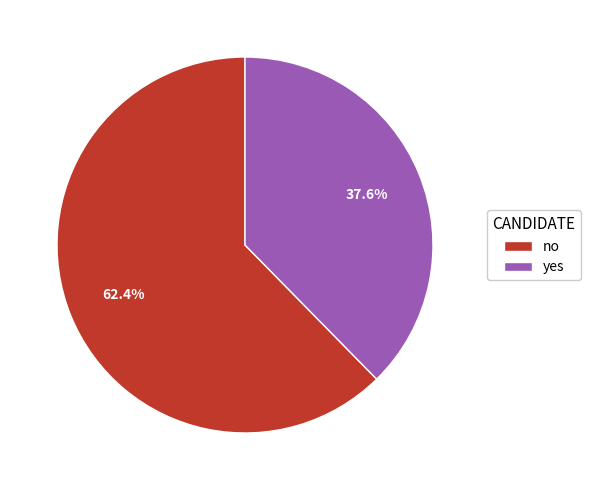

The yes slice represents 45% of the pie. True or false?

False